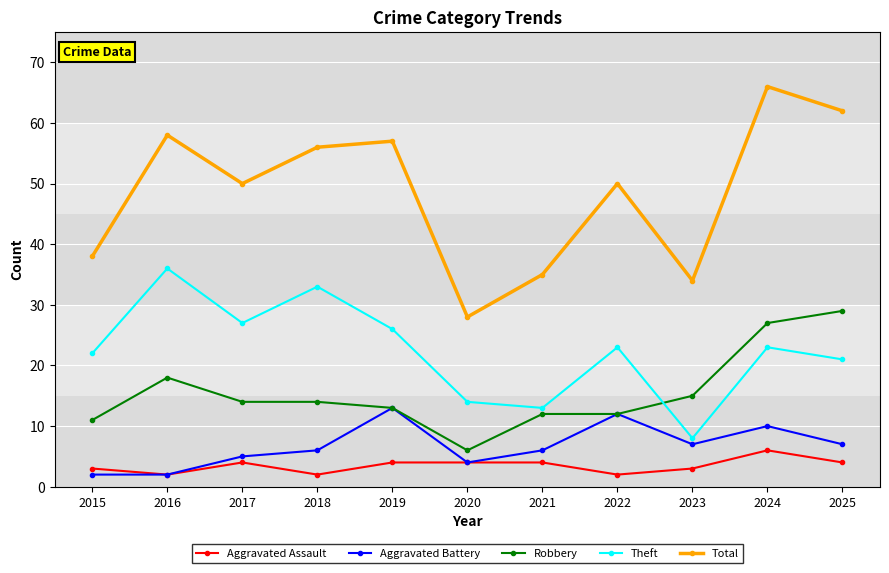

What is the maximum value for Theft?

36